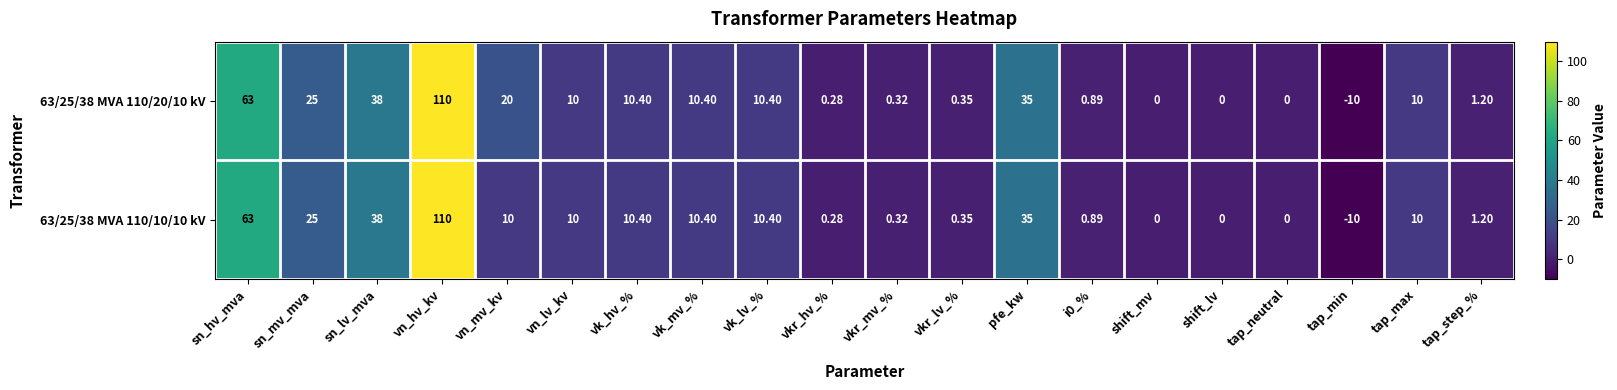

Which category has the lowest value in the 63/25/38 MVA 110/10/10 kV series?

tap_min